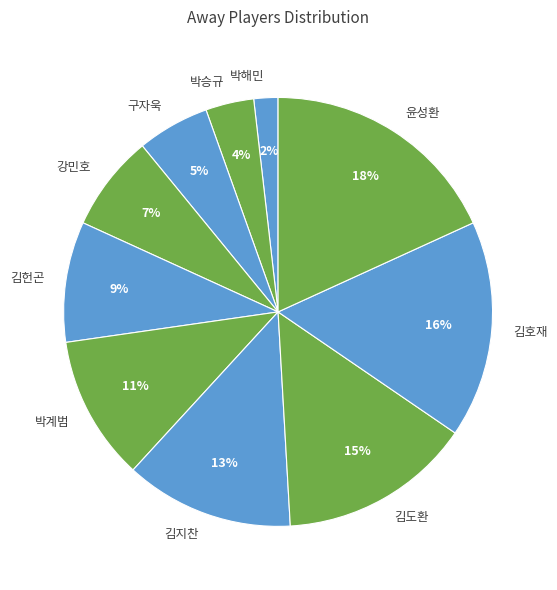

Between 김호재 and 박해민, which is larger?

김호재